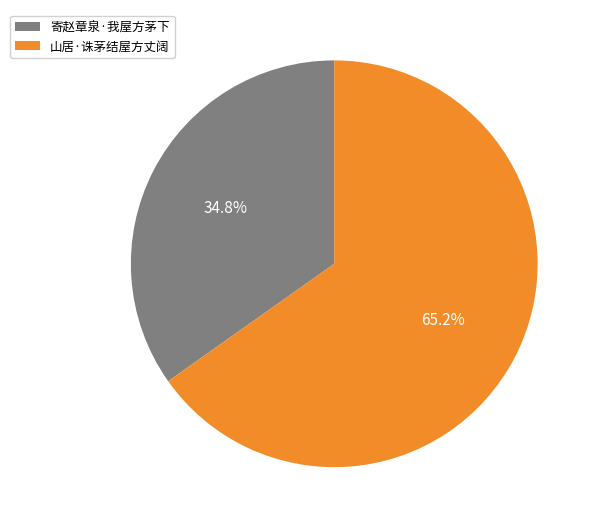

Between 山居·诛茅结屋方丈阔 and 寄赵章泉·我屋方茅下, which is larger?

山居·诛茅结屋方丈阔